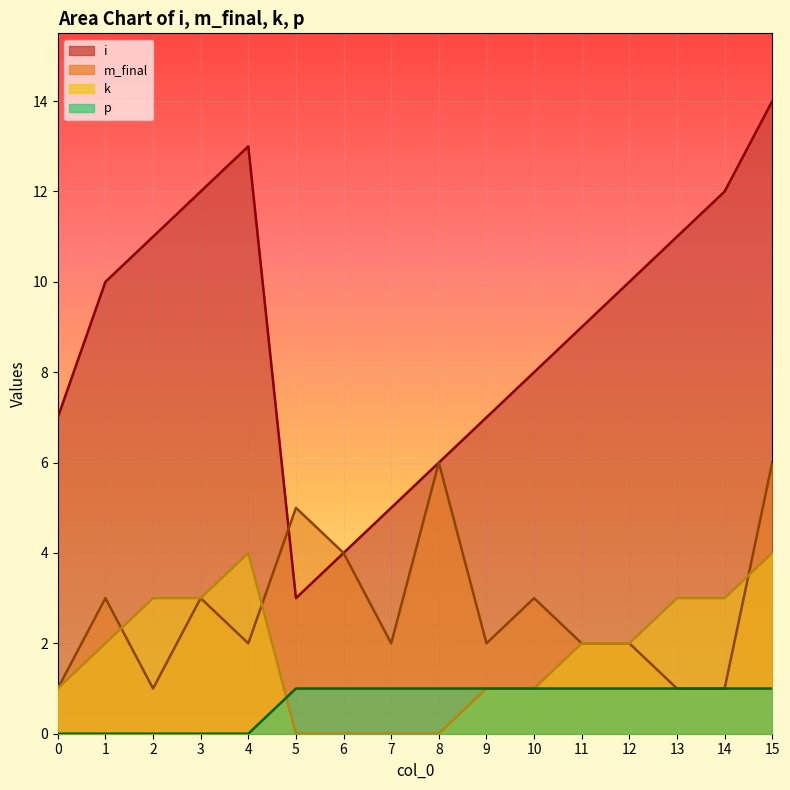

How many lines are shown in the chart?

4